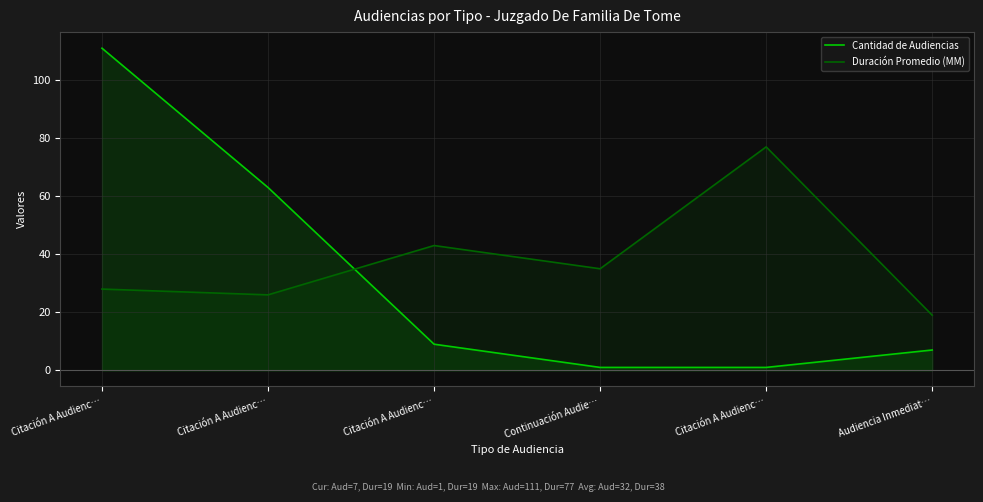

The value of Cantidad de Audiencias at Citación A Audienc… is 192. True or false?

False